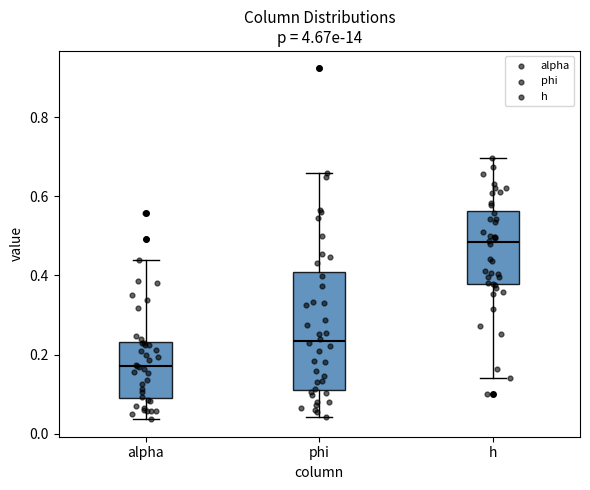

Where does the upper whisker of the box for phi end on the y-axis? The values are not printed on the chart, so give them approximately, as read against the axis.

0.66